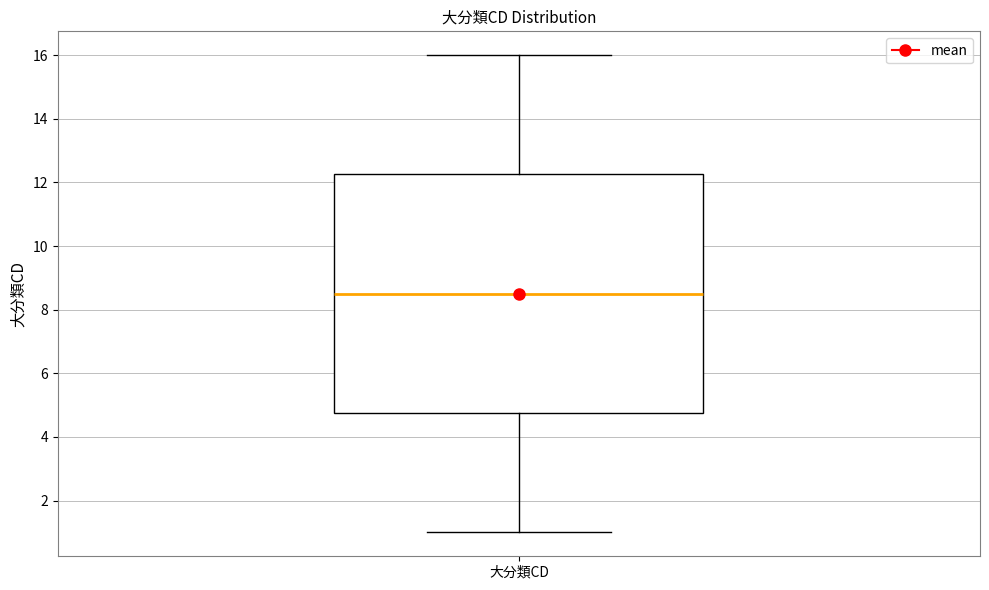

Read this box plot against the y-axis: the position of the median line, the range covered by the box, and the ends of both whiskers. The values are not printed on the chart, so give them approximately, as read against the axis.

median 8.6, box 4.8 to 12.2, whiskers 1.0 to 16.0